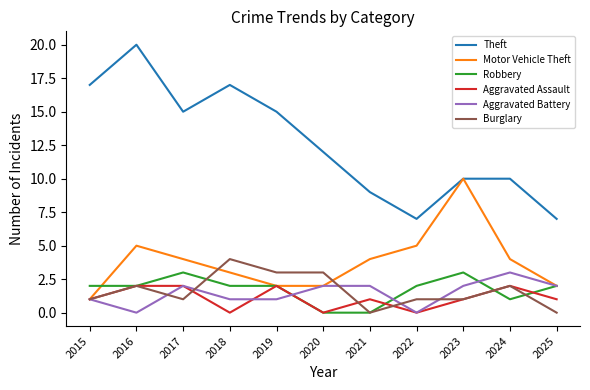

The Aggravated Battery series shows 2 at 2025. True or false?

True